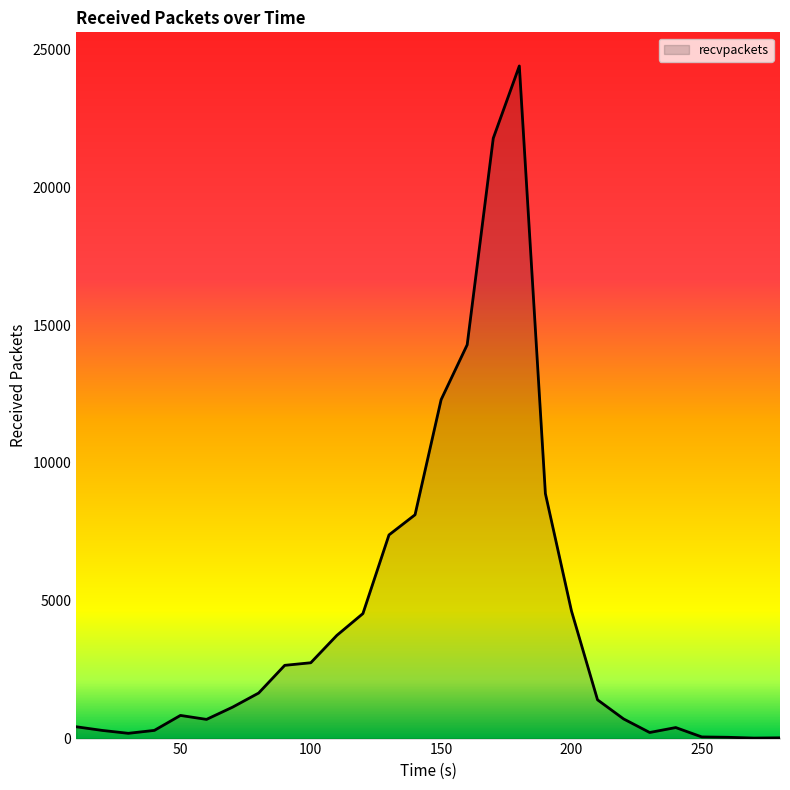

What is the difference between the maximum and minimum values?

24383